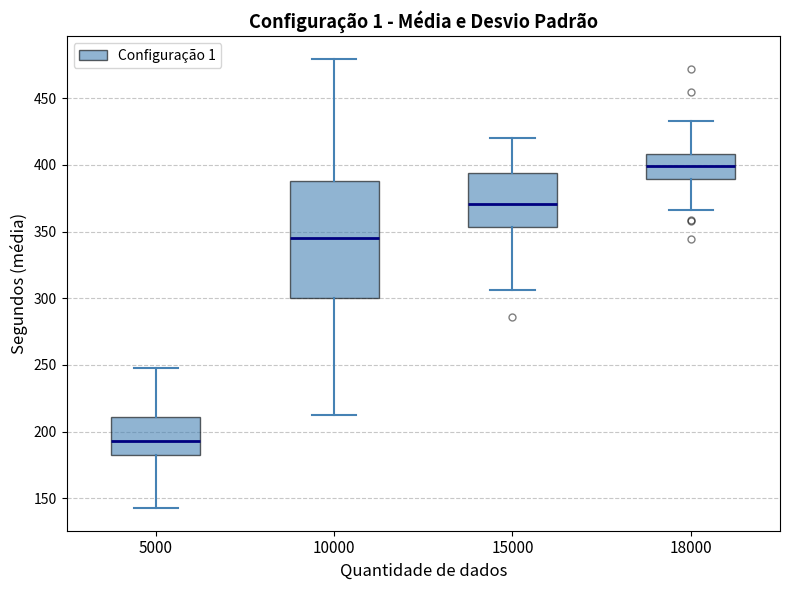

Reading left to right, read every box against the y-axis: the position of its median line, the range the box covers, and the ends of its whiskers. The values are not printed on the chart, so give them approximately, as read against the axis.

5000: median 195, box 180 to 210, whiskers 145 to 245
10000: median 345, box 300 to 390, whiskers 215 to 480
15000: median 370, box 355 to 395, whiskers 305 to 420
18000: median 400, box 390 to 410, whiskers 365 to 435